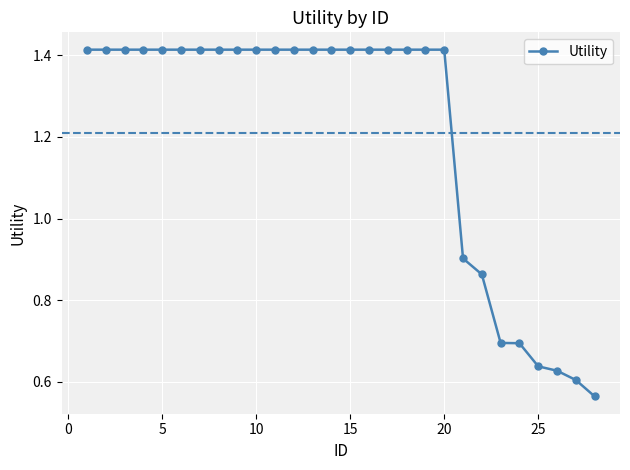

Count the values in the range 0 to 1.

8